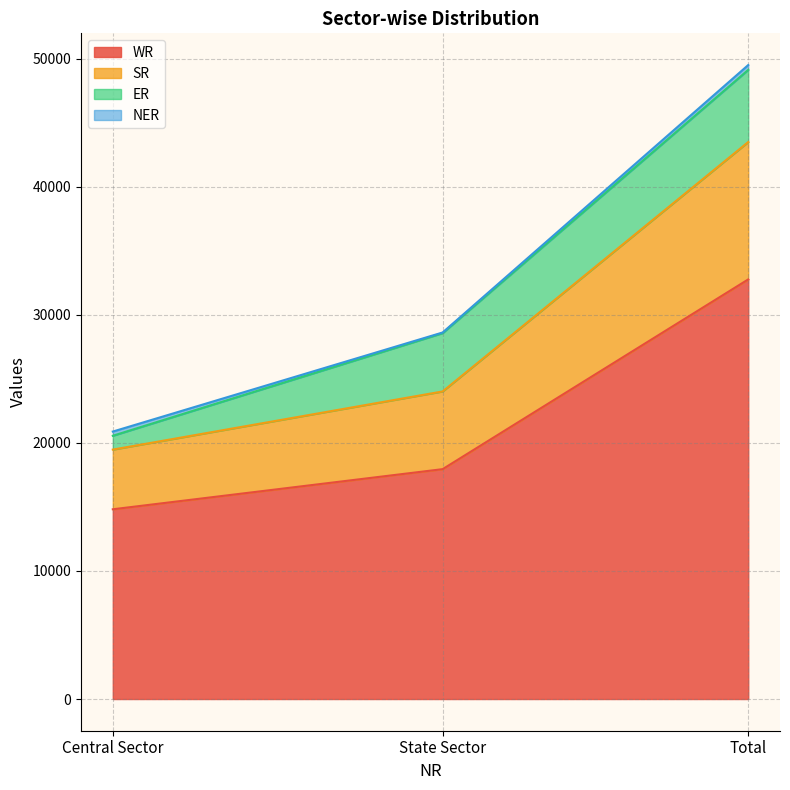

The value of WR at Total is 19548. True or false?

False